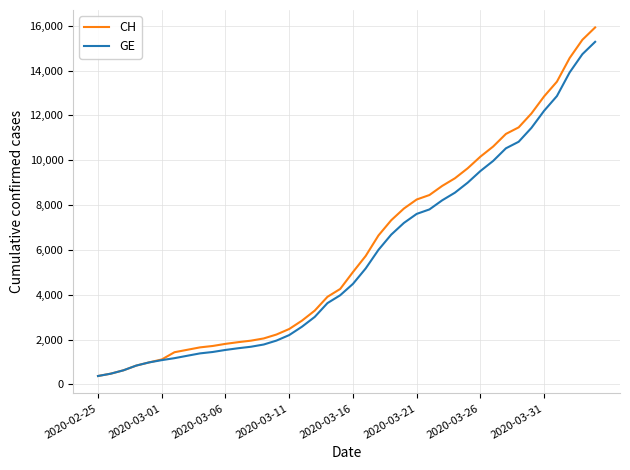

Which series has the widest spread of values?

CH